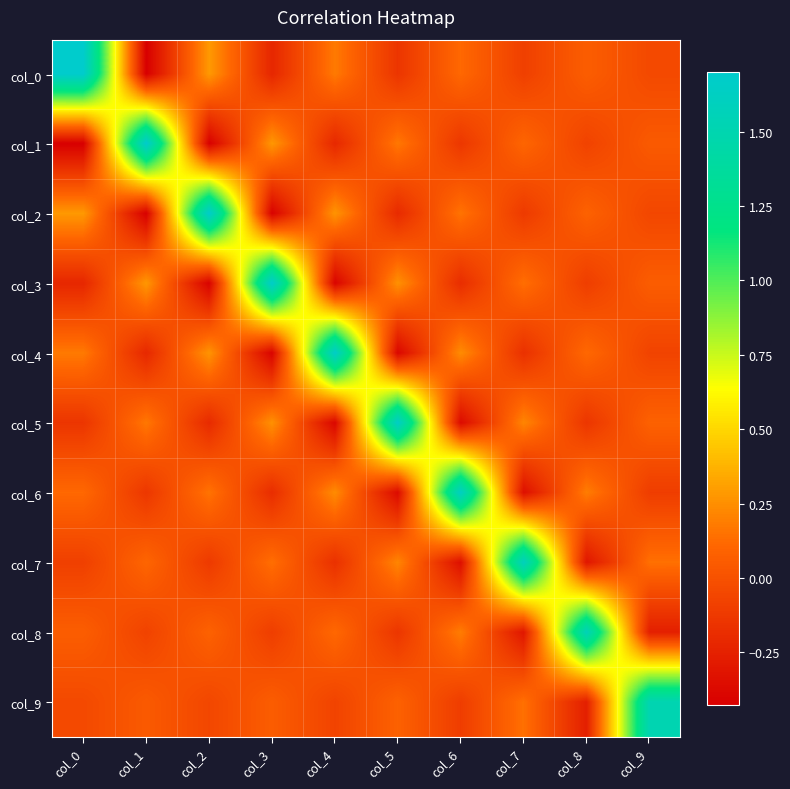

Which has a higher value, col_0 or col_8?

col_0